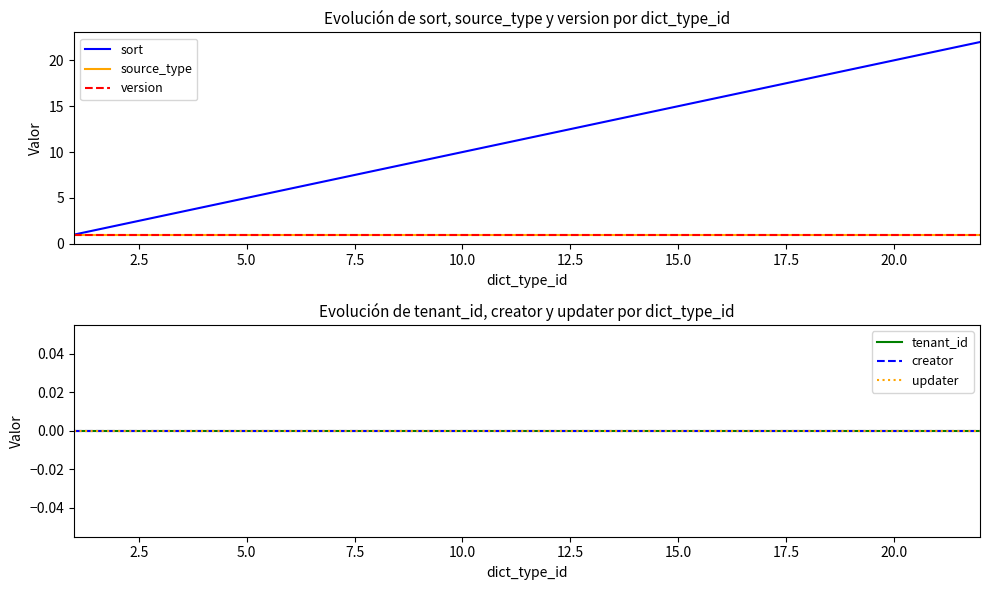

Reading left to right, list all the values displayed in this chart.

sort: 1	2	3	4	5	6	7	8	9	10	11	12	13	14	15	16	17	18	19	20	21	22
source_type: 1	1	1	1	1	1	1	1	1	1	1	1	1	1	1	1	1	1	1	1	1	1
version: 1	1	1	1	1	1	1	1	1	1	1	1	1	1	1	1	1	1	1	1	1	1
tenant_id: 0	0	0	0	0	0	0	0	0	0	0	0	0	0	0	0	0	0	0	0	0	0
creator: 0	0	0	0	0	0	0	0	0	0	0	0	0	0	0	0	0	0	0	0	0	0
updater: 0	0	0	0	0	0	0	0	0	0	0	0	0	0	0	0	0	0	0	0	0	0